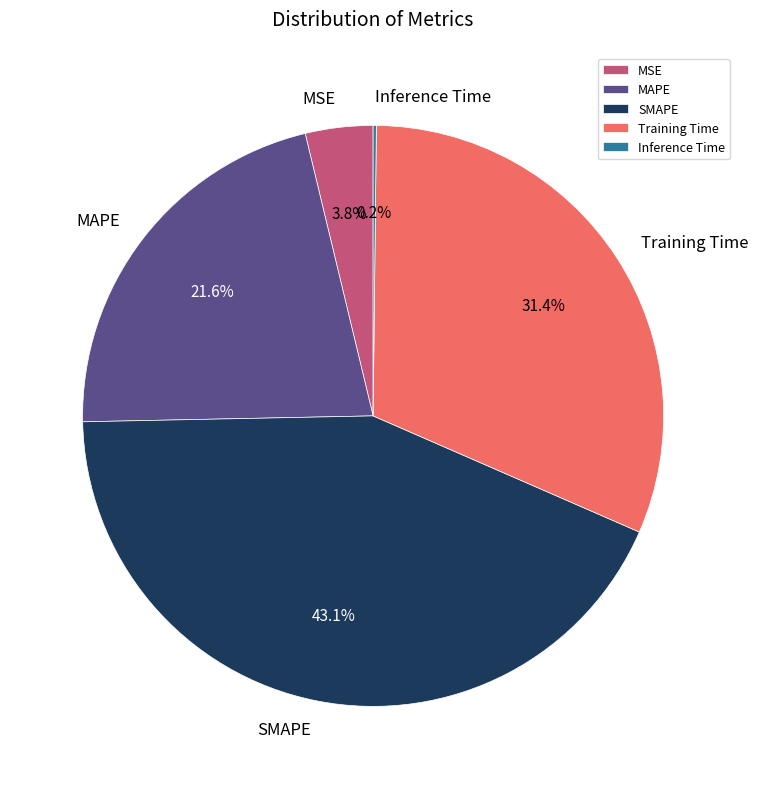

Is it true that SMAPE is 43% of the pie?

True